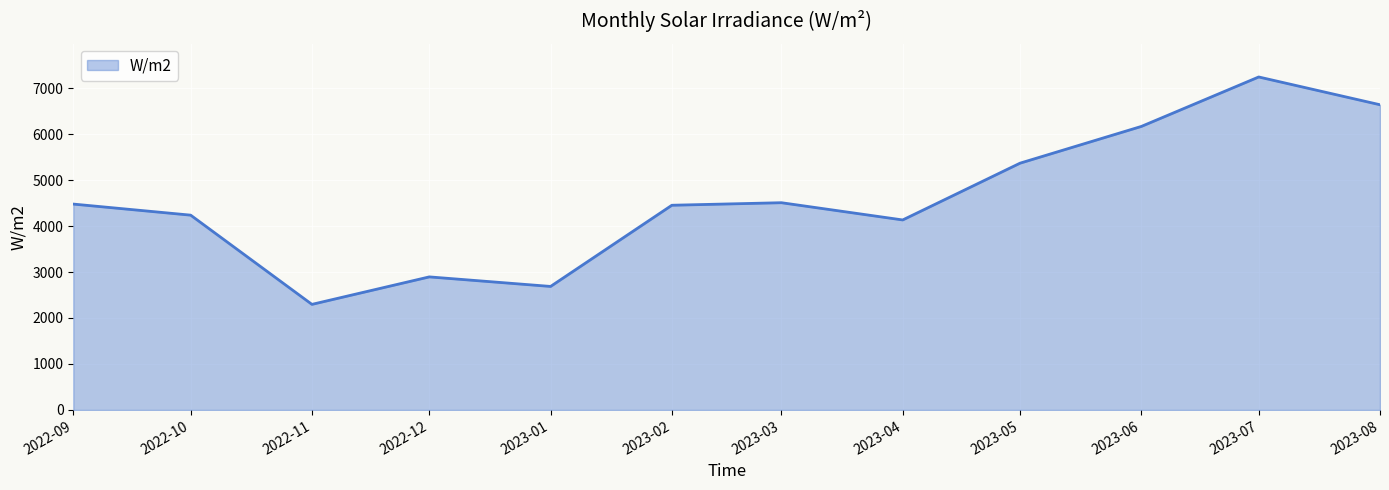

At which label is the value closest to 4768?

2023-03